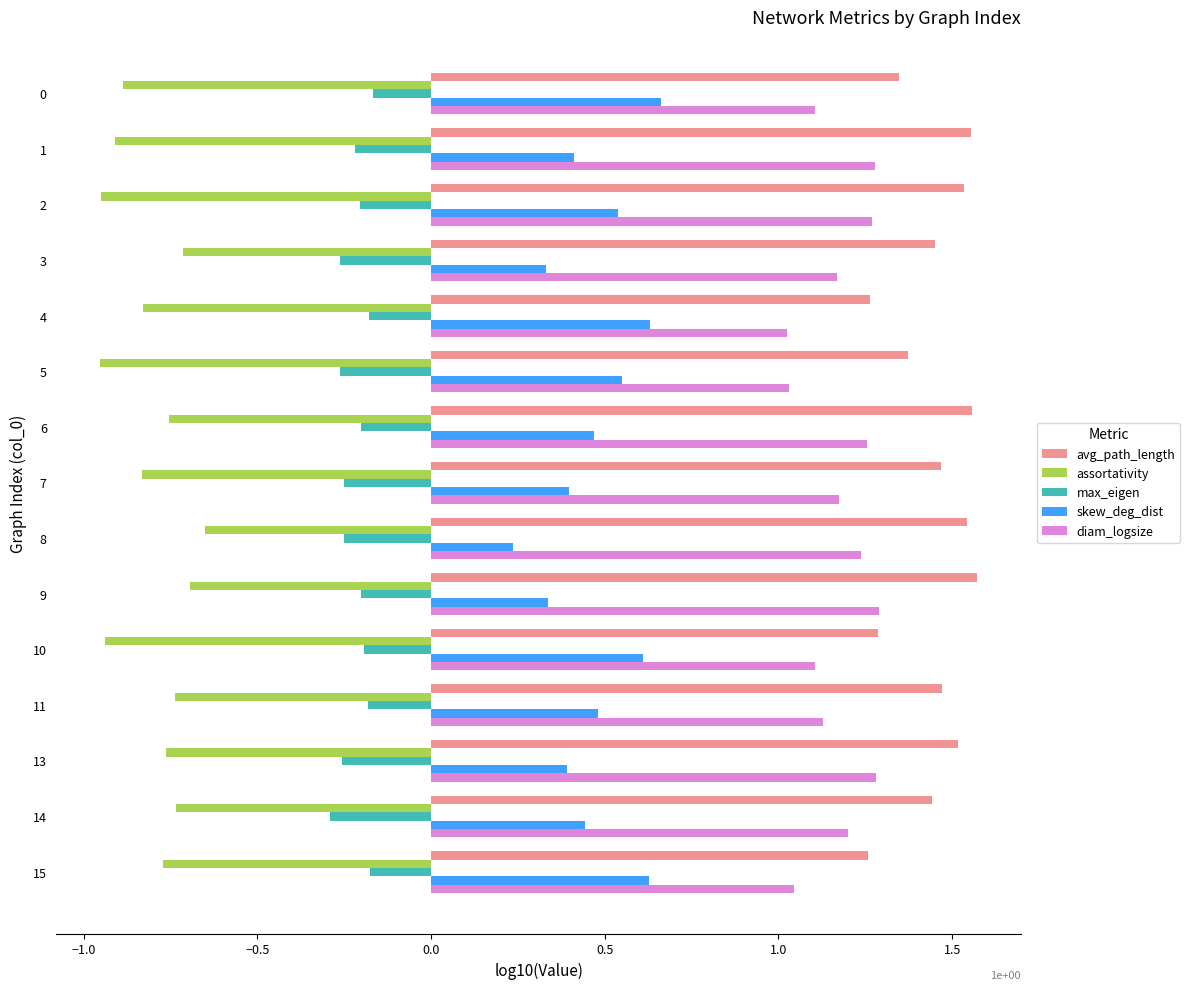

The diam_logsize series shows 1.3 at 9. True or false?

True